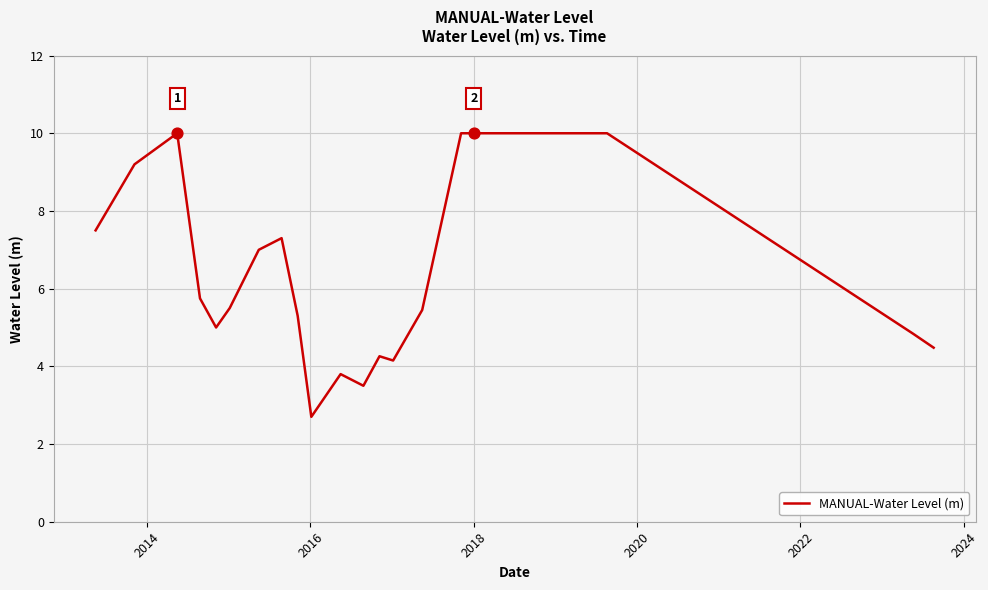

What is the difference between the maximum and minimum values?

7.3